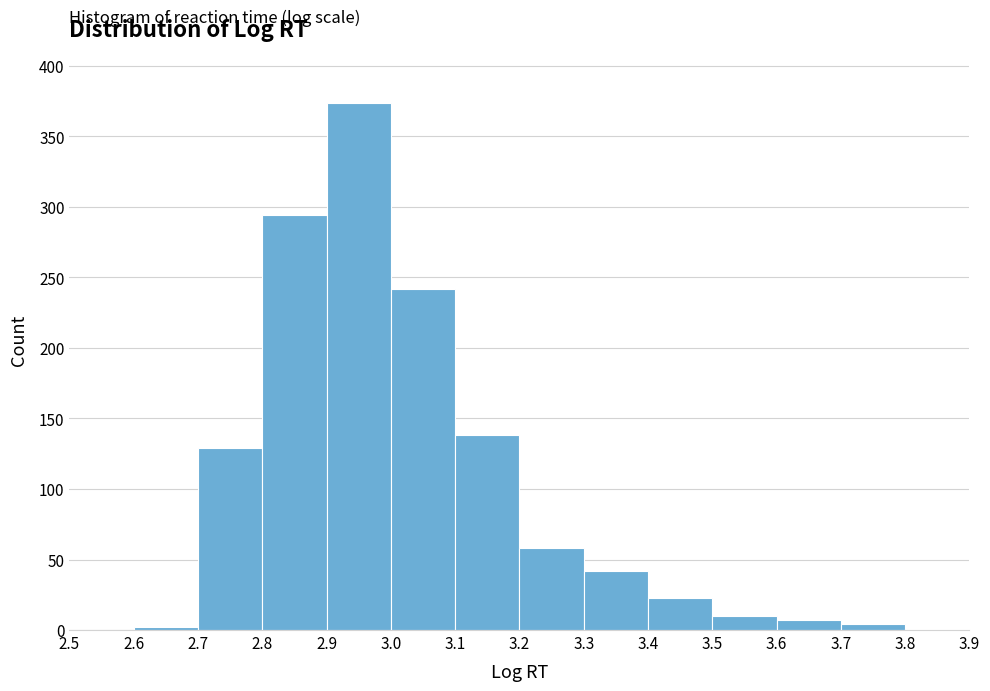

Reading left to right, list every bar in this chart as the range it spans on the x-axis followed by its height. The values are not printed on the chart, so give them approximately, as read against the axis.

2.5 to 2.6: 0
2.6 to 2.7: under 5
2.7 to 2.8: 130
2.8 to 2.9: 295
2.9 to 3.0: 375
3.0 to 3.1: 240
3.1 to 3.2: 140
3.2 to 3.3: 60
3.3 to 3.4: 40
3.4 to 3.5: 25
3.5 to 3.6: 10
3.6 to 3.7: 5
3.7 to 3.8: under 5
3.8 to 3.9: under 5